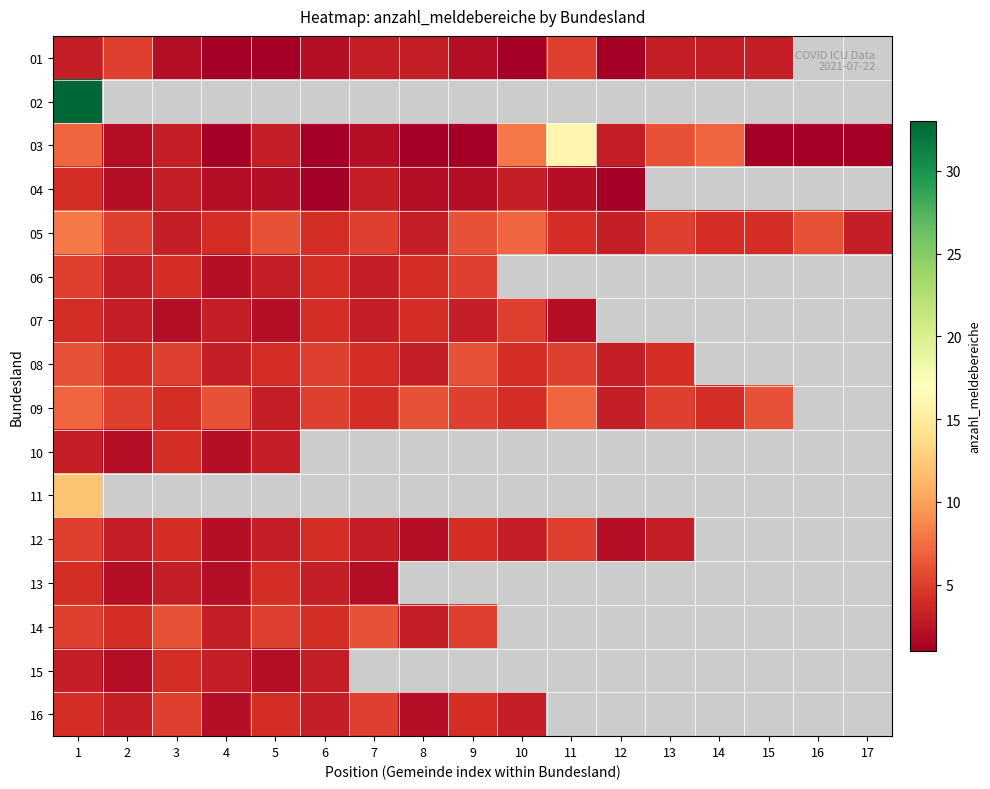

Which has a higher value, 12 or 7?

7